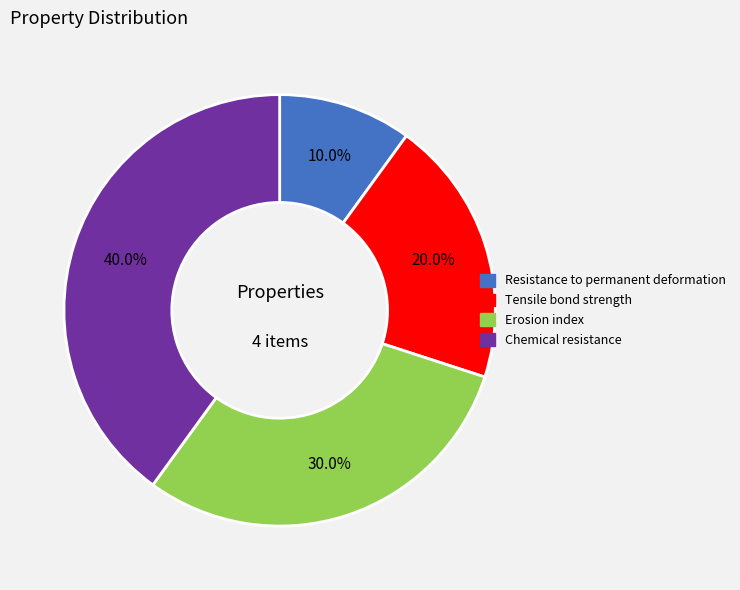

What percentage is NOT represented by Chemical resistance?

60.0%